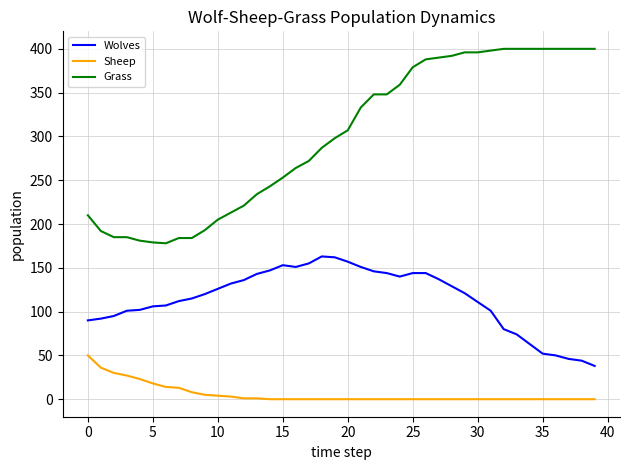

Does the chart have visible grid lines?

Yes